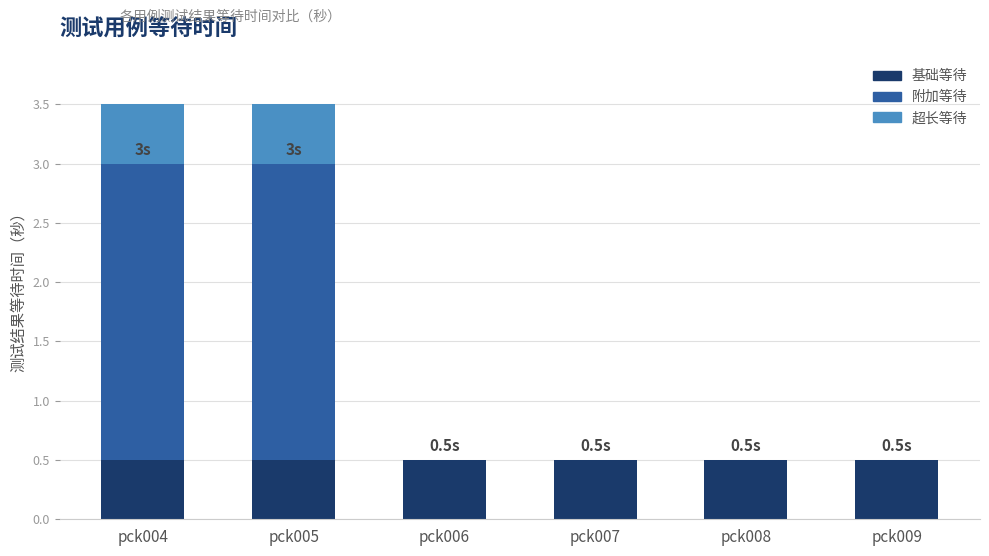

What is the sum of the 基础等待 values at pck005 and pck008?

1.0